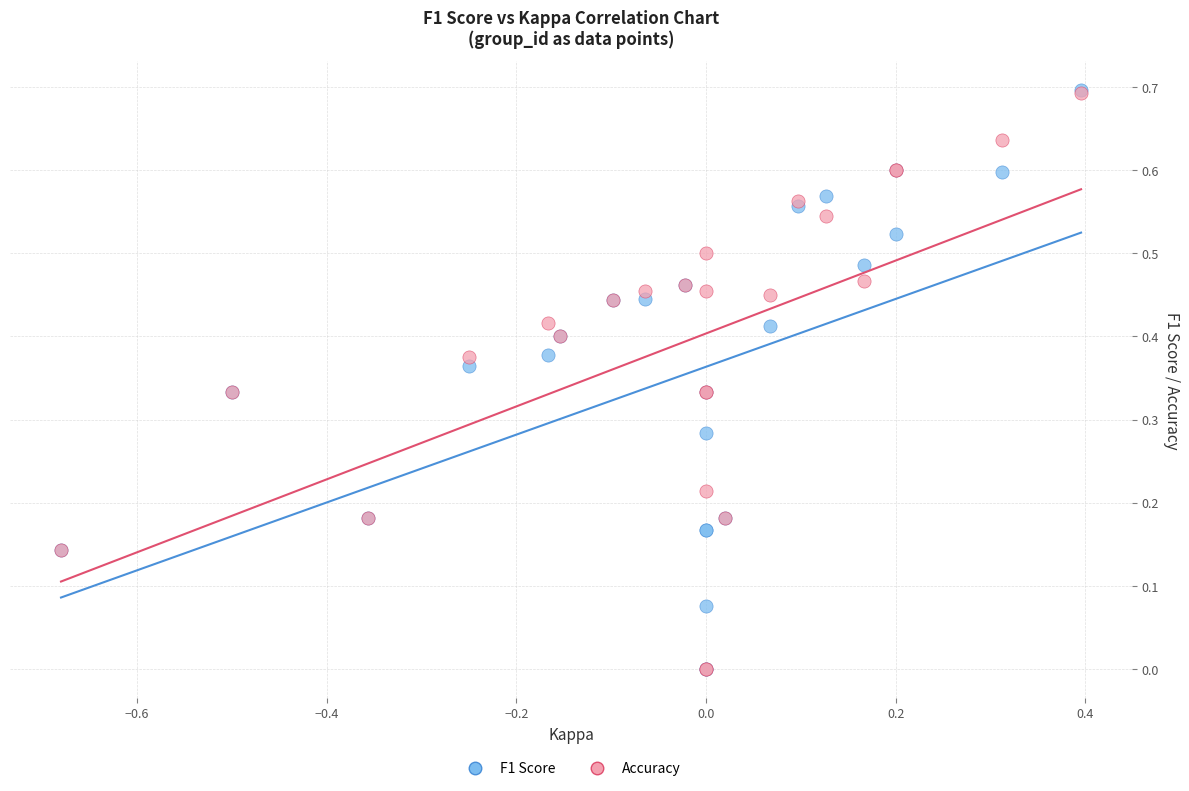

What are all the series names shown in the legend?

F1 Score, Accuracy